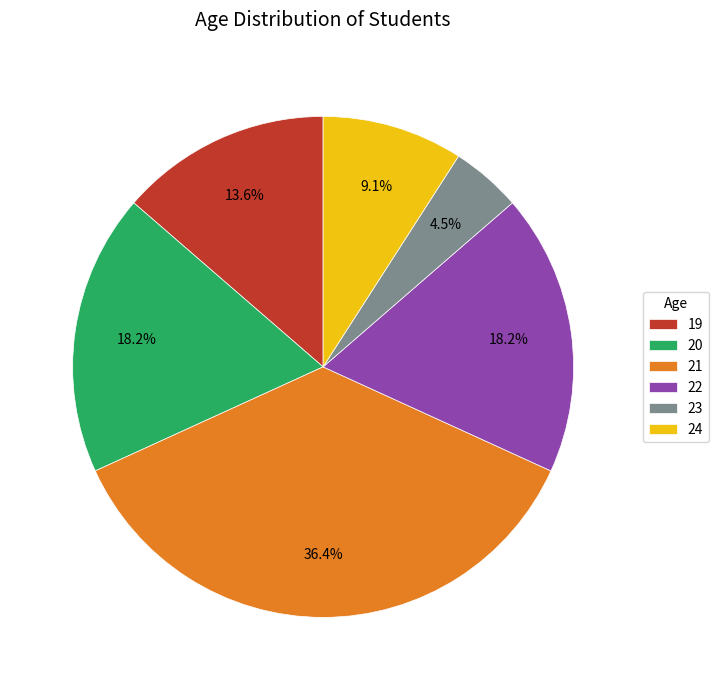

Is the sum of 21 and 22 greater than half?

Yes